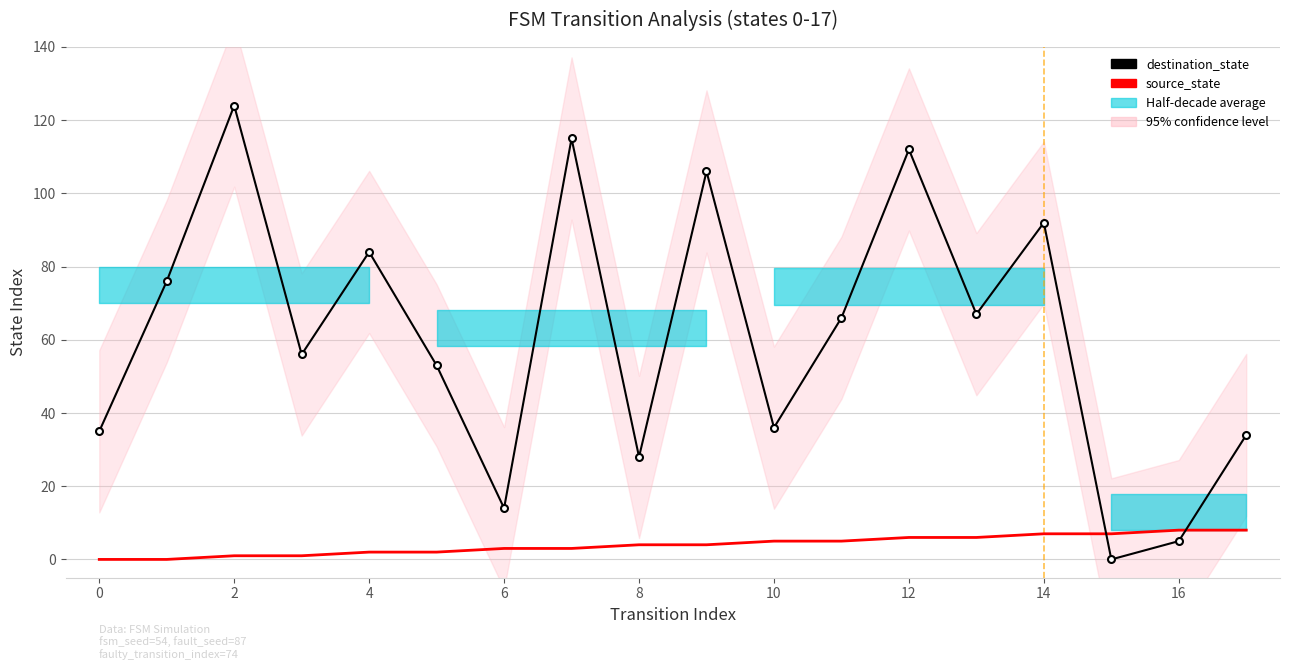

Reading left to right, extract all data points from this chart.

destination_state: 35	76	124	56	84	53	14	115	28	106	36	66	112	67	92	0	5	34
source_state: 0	0	1	1	2	2	3	3	4	4	5	5	6	6	7	7	8	8